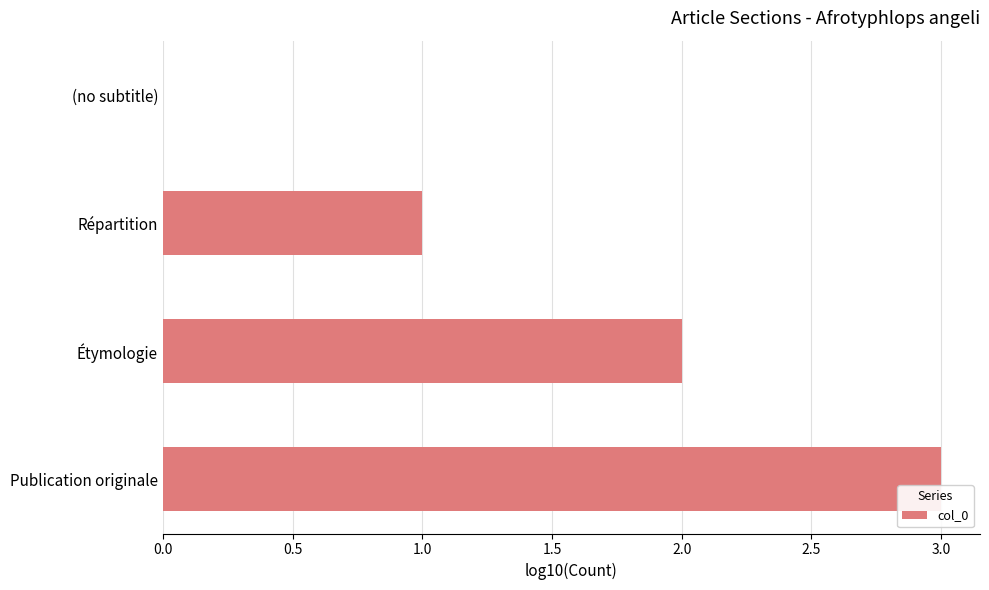

Does the chart contain stacked bars?

No